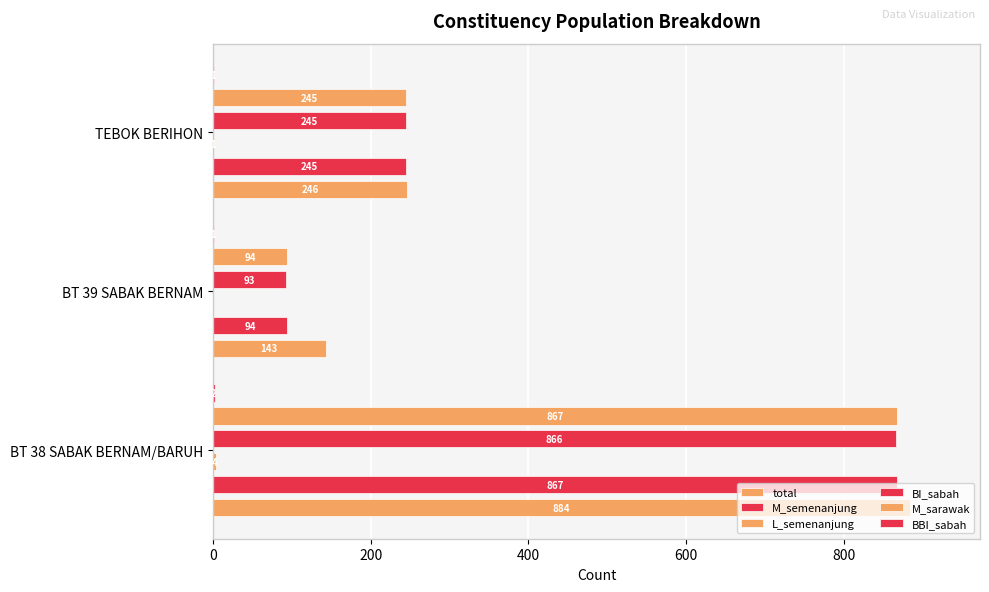

True or false: M_sarawak has a value of 164 at 200.

False